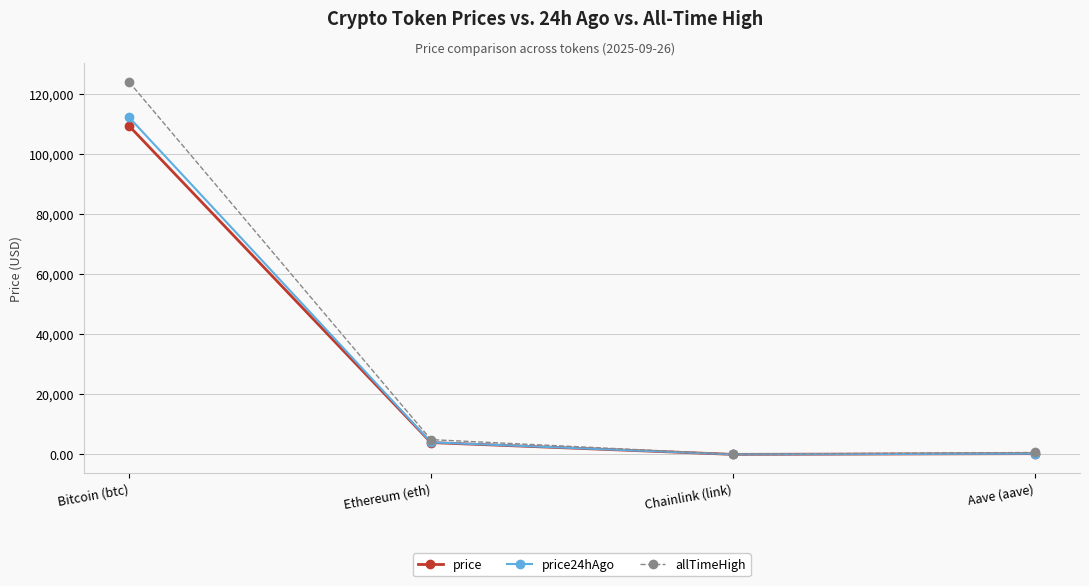

What is the maximum value for price24hAgo?

112350.0